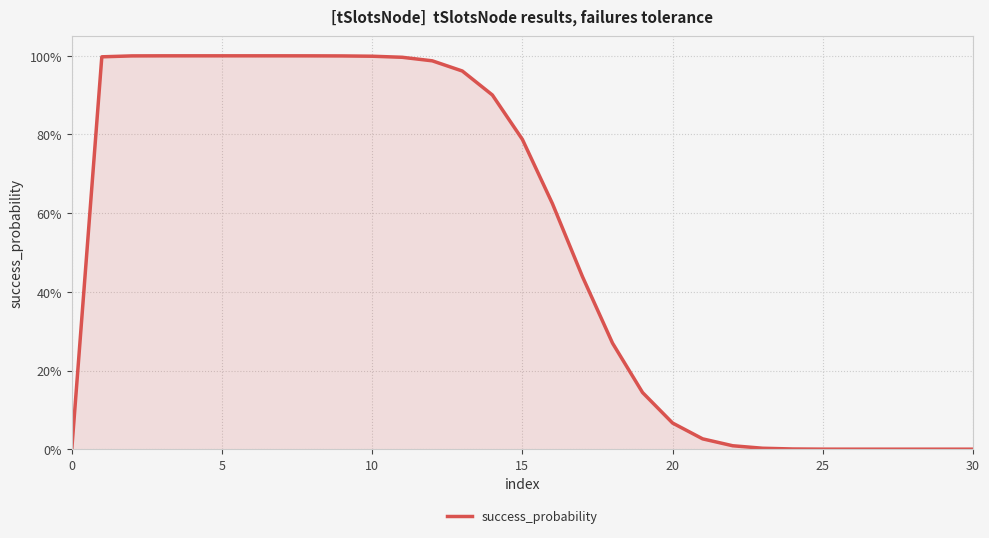

Count the number of categories in the chart.

31